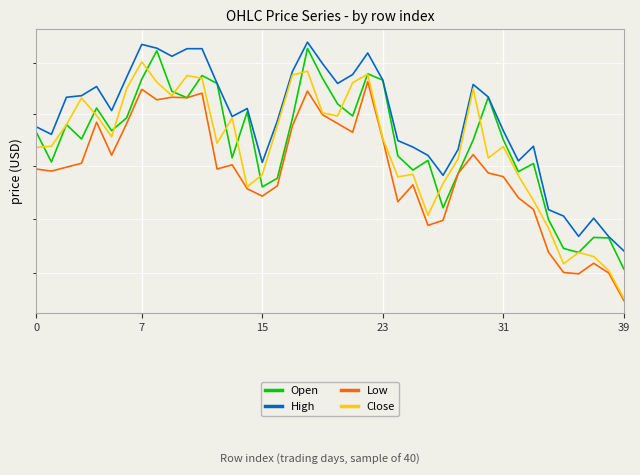

What is the label of the 14th point from the right?

26